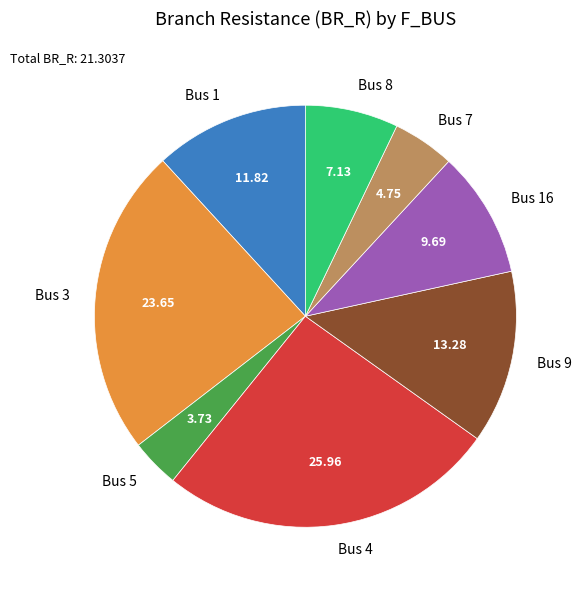

Rank the categories by value from lowest to highest.

Bus 5, Bus 7, Bus 8, Bus 16, Bus 1, Bus 9, Bus 3, Bus 4